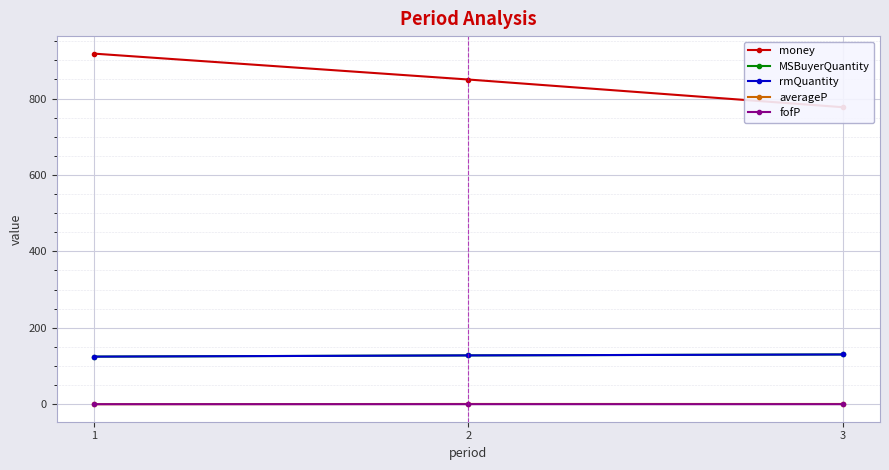

At how many categories does at least one series exceed 259?

3